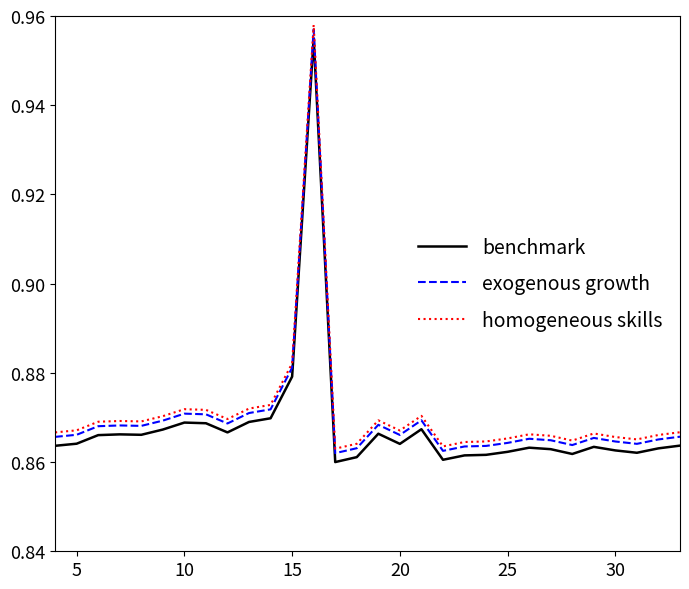

True or false: homogeneous skills and benchmark cross at least once.

False